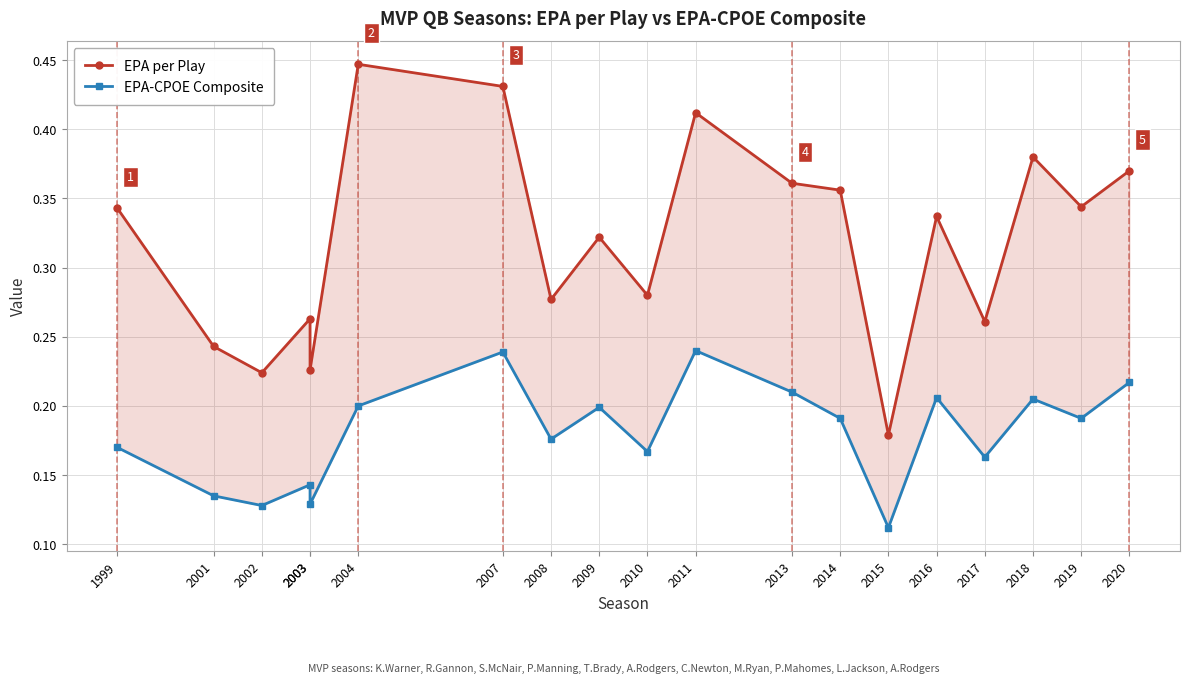

In EPA per Play, how many points are higher than both neighbors (excluding endpoints)?

6